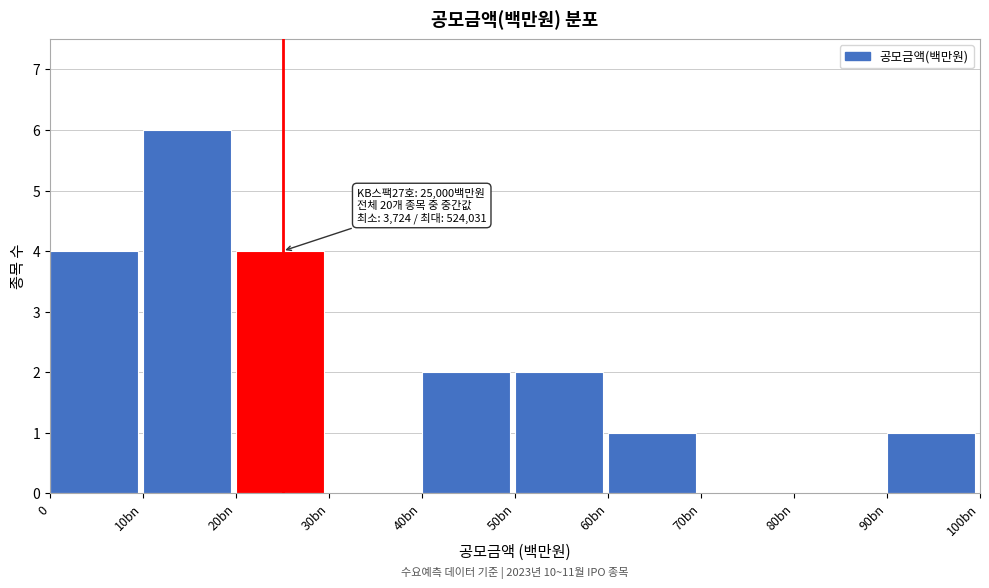

Reading left to right, transcribe all the data shown in this chart.

0=4	10bn=6	20bn=4	30bn=0	40bn=2	50bn=2	60bn=1	70bn=0	80bn=0	90bn=1